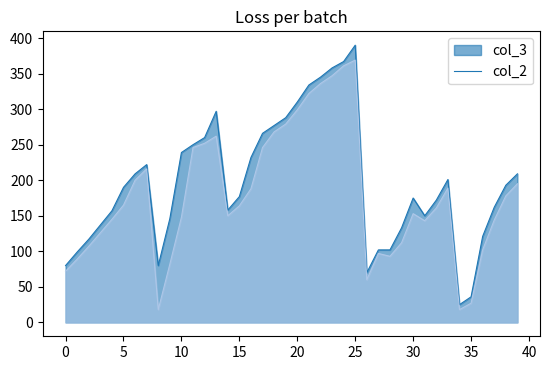

Reading right to left, extract all data points from this chart.

col_3: 39=209	38=193	37=162	36=121	35=36	34=25	33=201	32=172	31=150	30=175	29=133	28=102	27=102	26=70	25=390	24=367	23=358	22=345	21=334	20=310	19=288	18=277	17=266	16=232	15=177	14=158	13=297	12=260	11=250	10=239	9=146	8=80	7=222	6=209	5=190	4=157	3=137	2=117	1=99	0=80
col_2: 39=195	38=178	37=144	36=102	35=27	34=18	33=189	32=161	31=143	30=153	29=112	28=93	27=97	26=60	25=369	24=361	23=347	22=336	21=322	20=299	19=279	18=268	17=246	16=188	15=164	14=150	13=262	12=252	11=246	10=148	9=82	8=18	7=216	6=200	5=165	4=145	3=126	2=107	1=89	0=72